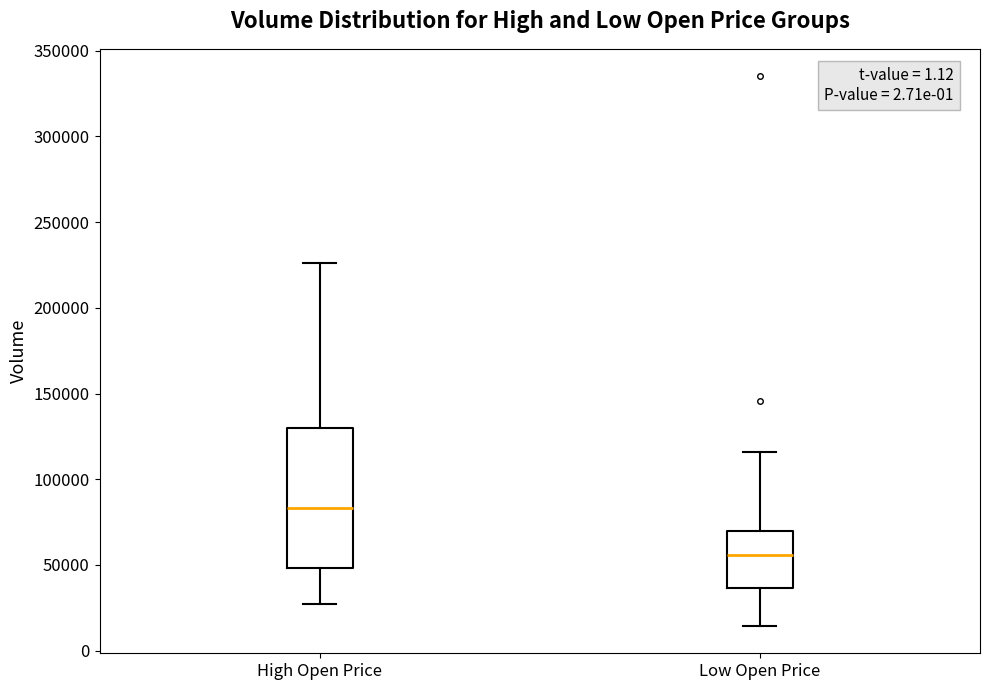

Which box has the highest median line?

High Open Price